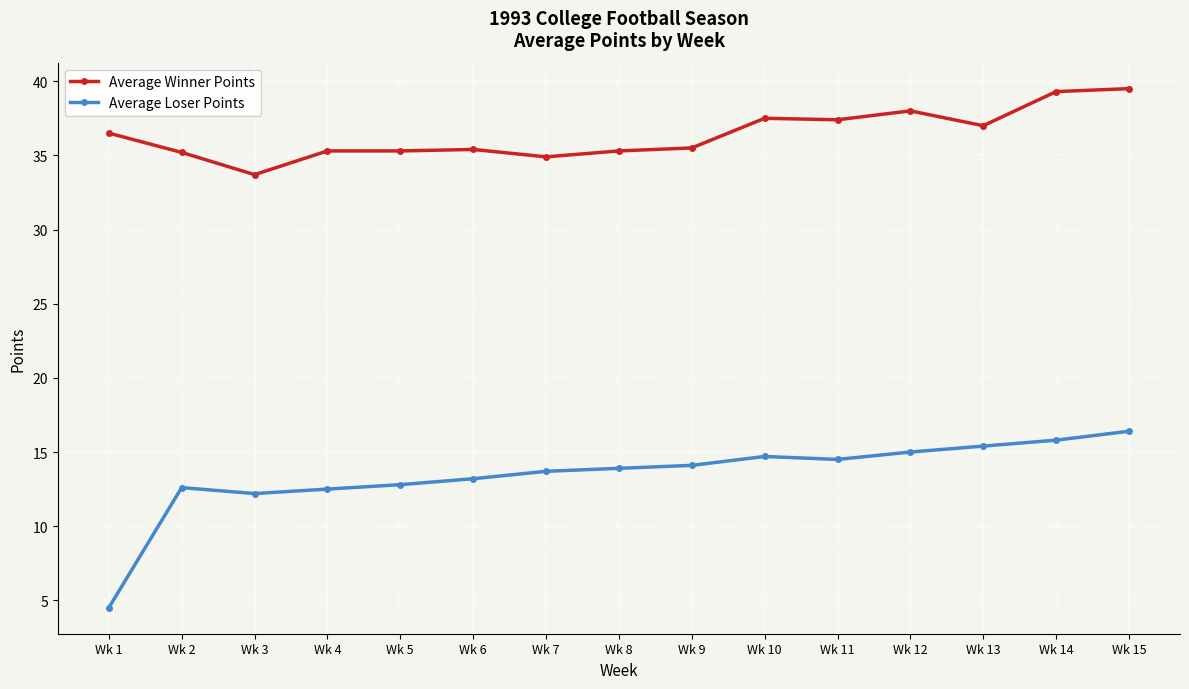

Is it true that Average Loser Points equals 13.2 at Wk 6?

True